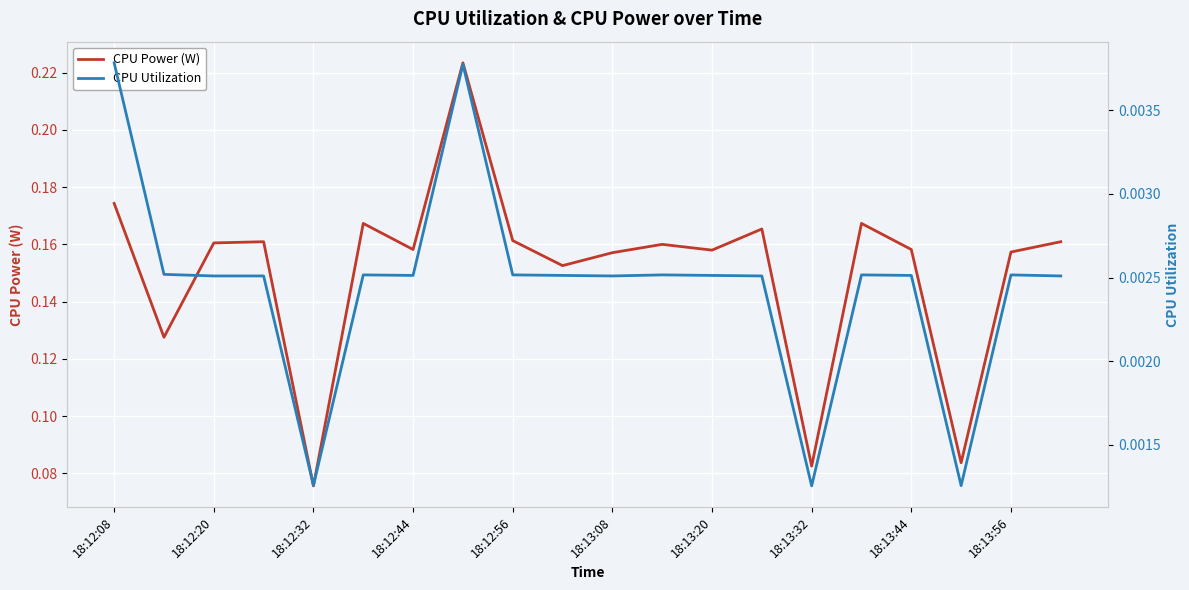

Reading left to right, extract all data points from this chart.

CPU Power (W): 0.2	0.1	0.2	0.2	0.1	0.2	0.2	0.2	0.2	0.2	0.2	0.2	0.2	0.2	0.1	0.2	0.2	0.1	0.2	0.2
CPU Utilization: 0.0	0.0	0.0	0.0	0.0	0.0	0.0	0.0	0.0	0.0	0.0	0.0	0.0	0.0	0.0	0.0	0.0	0.0	0.0	0.0